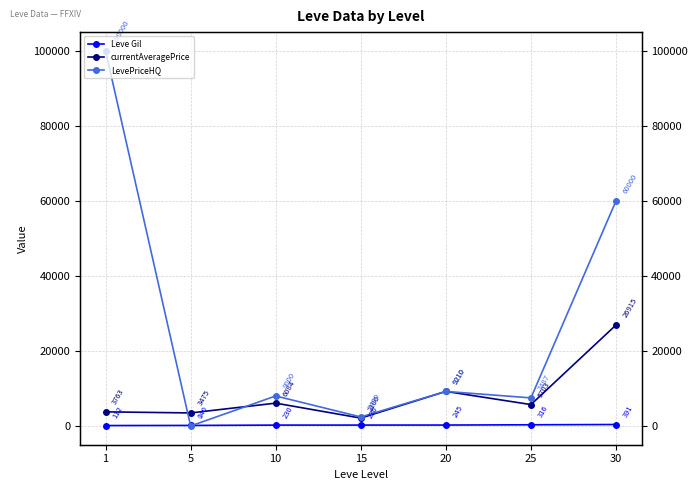

What is the greatest value displayed?

100000.0